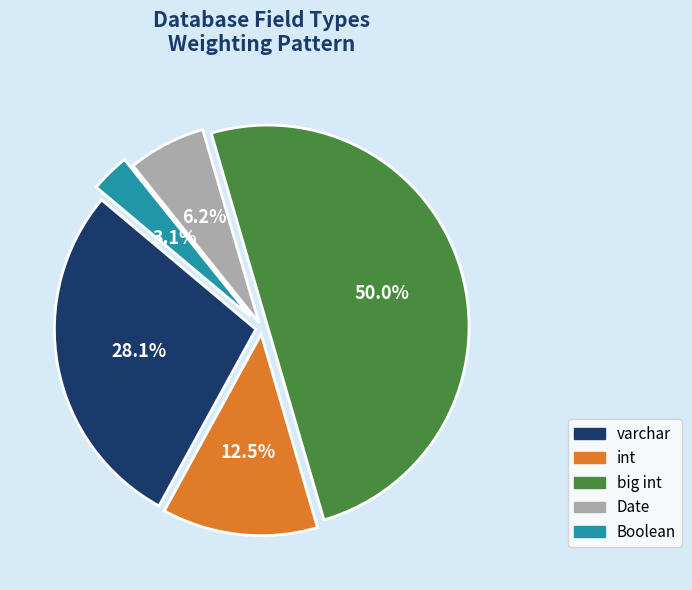

Which category has the biggest portion of the pie?

big int